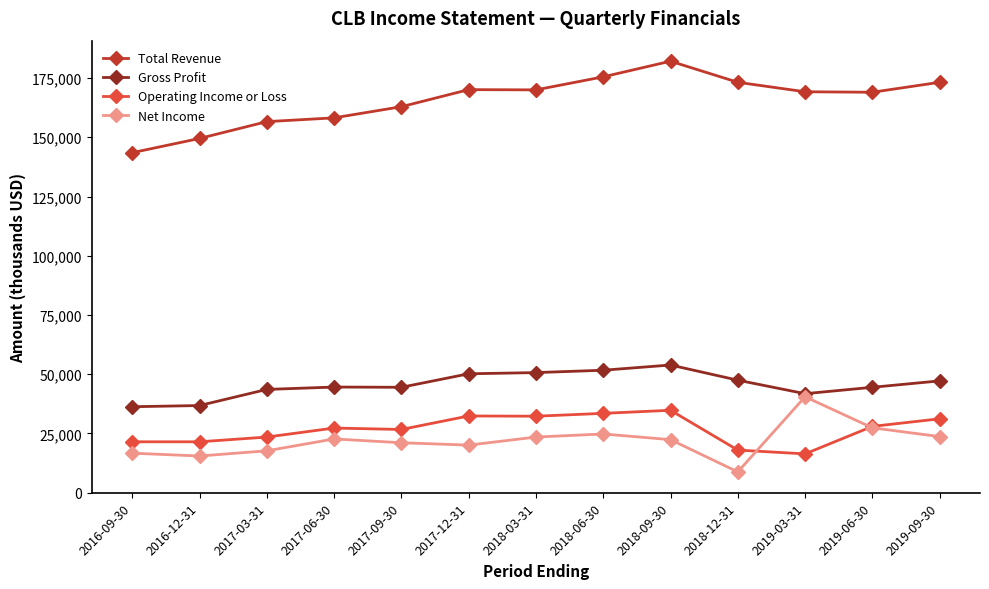

How many values in the Operating Income or Loss series are below 27300?

6